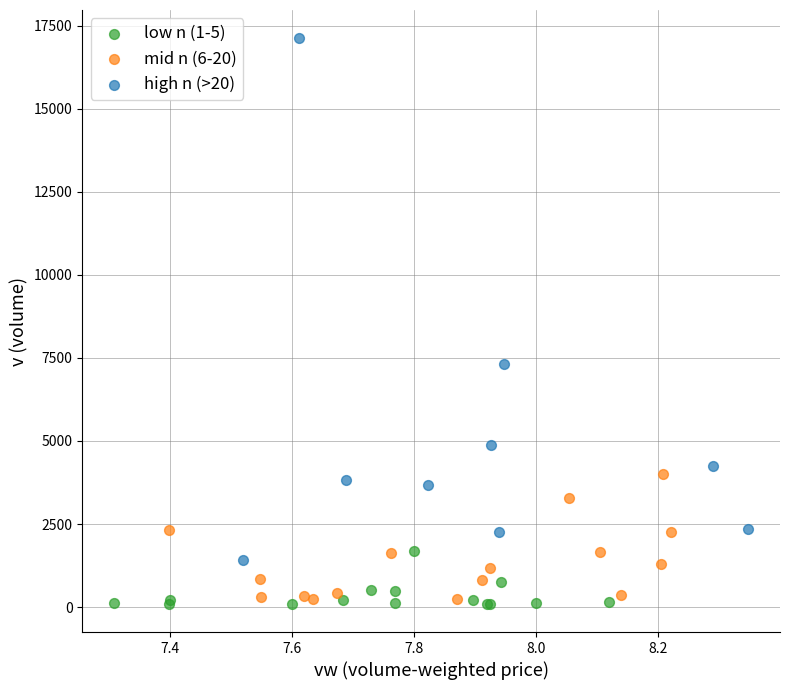

Which series has the widest spread of Y values?

high n (>20)